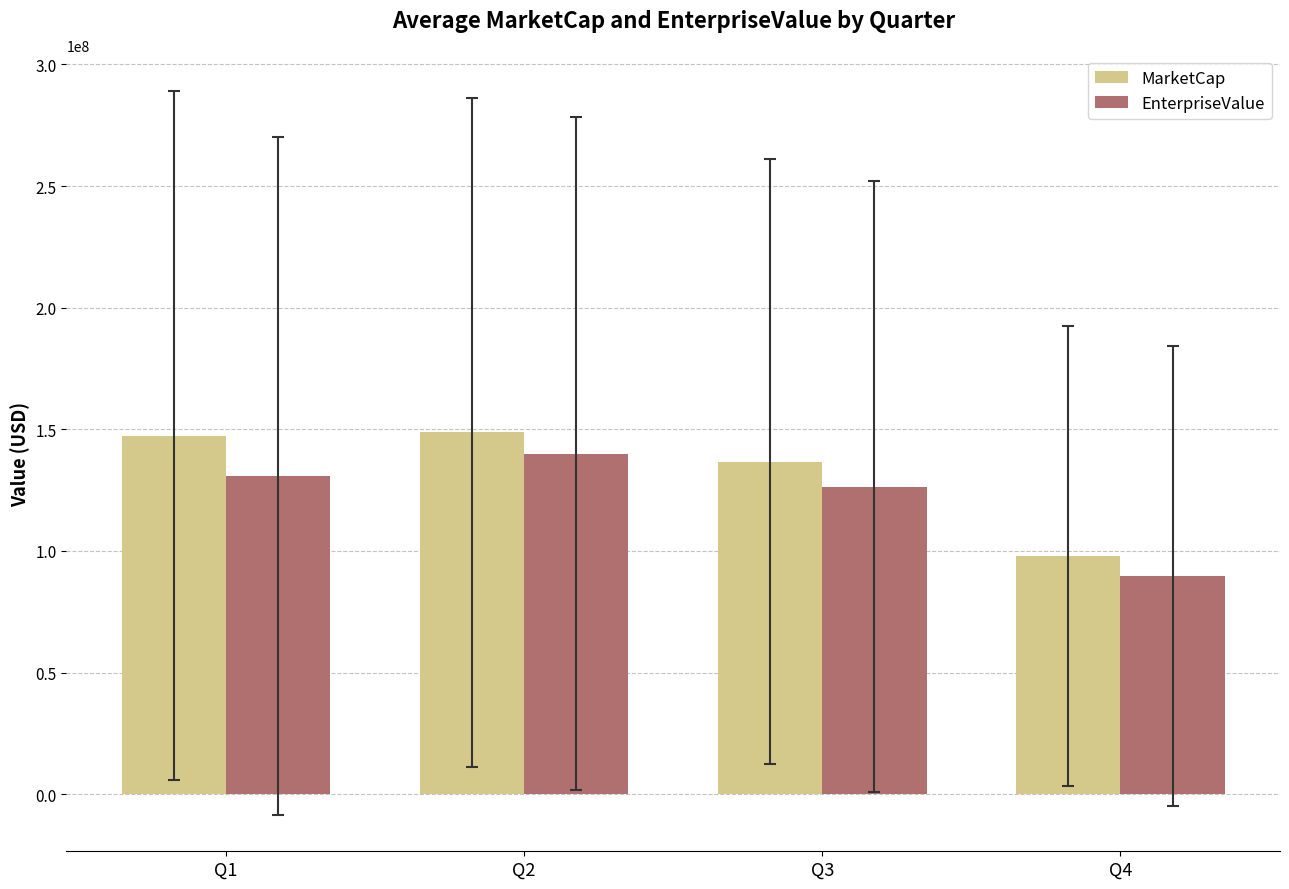

Is it true that MarketCap equals 103921709.2 at Q2?

False